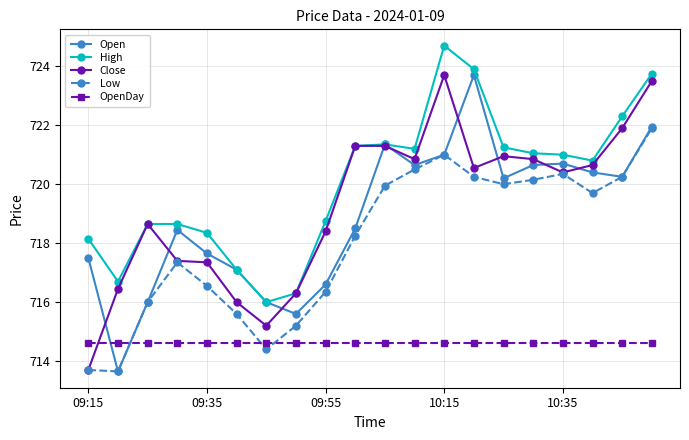

Which series has the largest total across all categories?

High